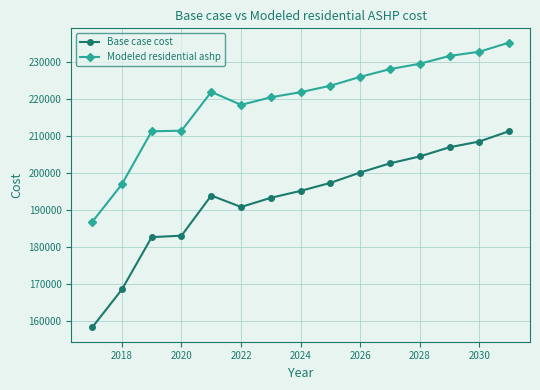

True or false: Modeled residential ashp and Base case cost cross at least once.

False